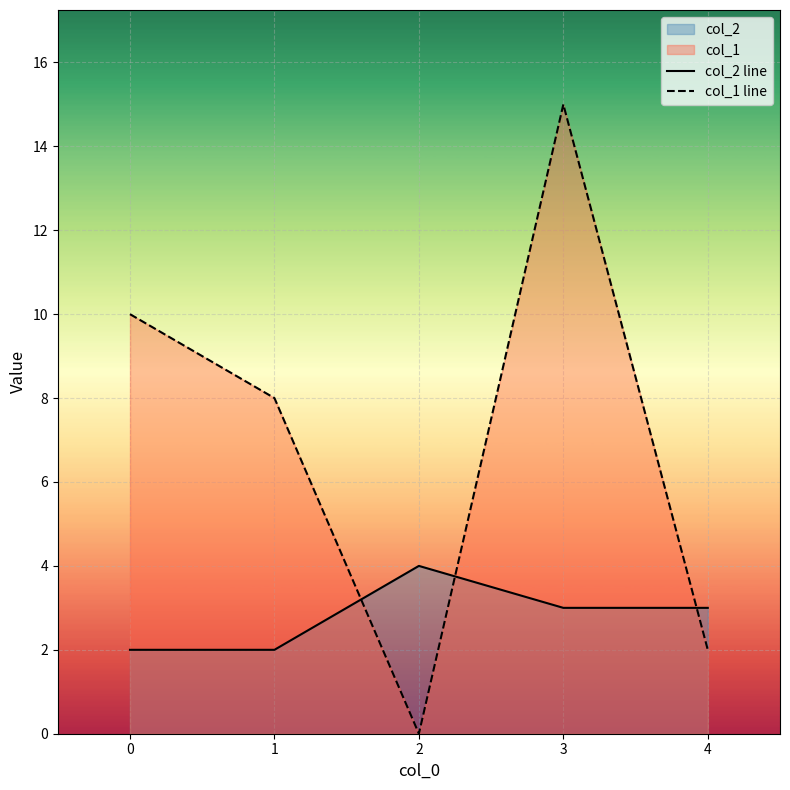

Rank the series by their average value, from highest to lowest.

col_1 line, col_2 line